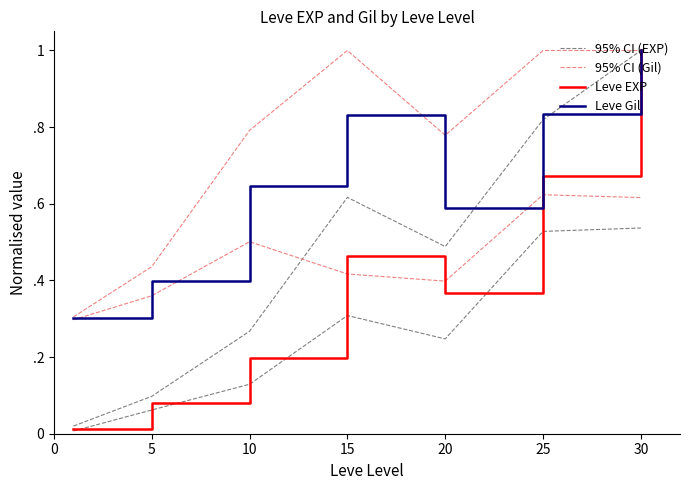

Reading left to right, list all the values displayed in this chart.

95% CI (EXP): 0.0	0.1	0.3	0.6	0.5	0.8	1.0
95% CI (Gil): 0.3	0.4	0.8	1.0	0.8	1.0	1.0
Leve EXP: 0.0	0.1	0.2	0.5	0.4	0.7	1.0
Leve Gil: 0.3	0.4	0.6	0.8	0.6	0.8	1.0